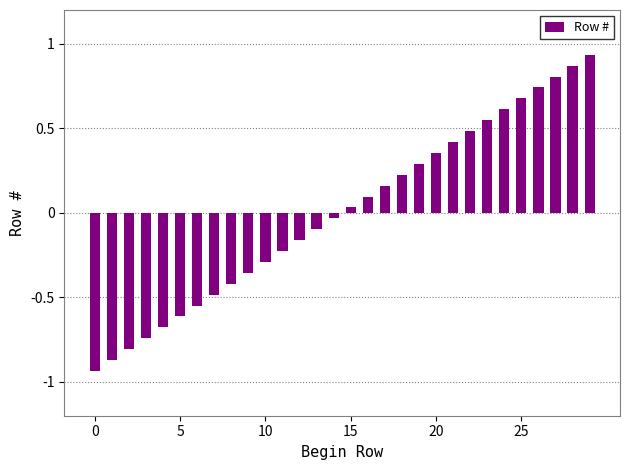

What is the value of the 20th bar from the left?

0.3